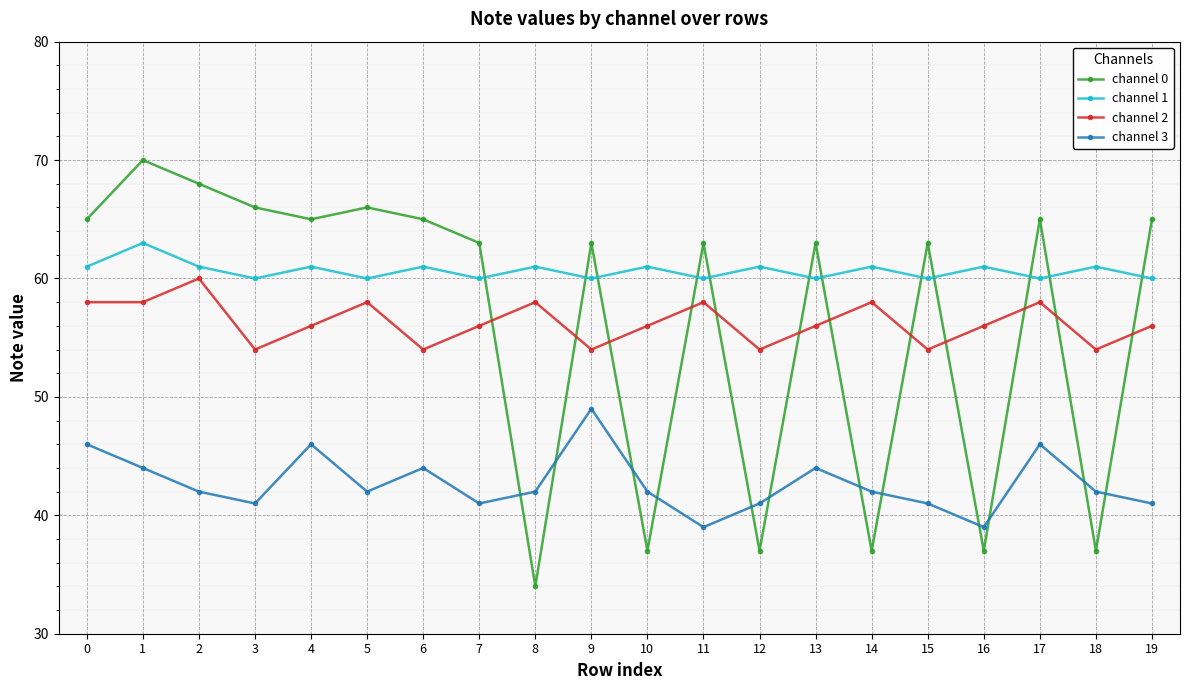

What is the minimum value shown in the chart?

34